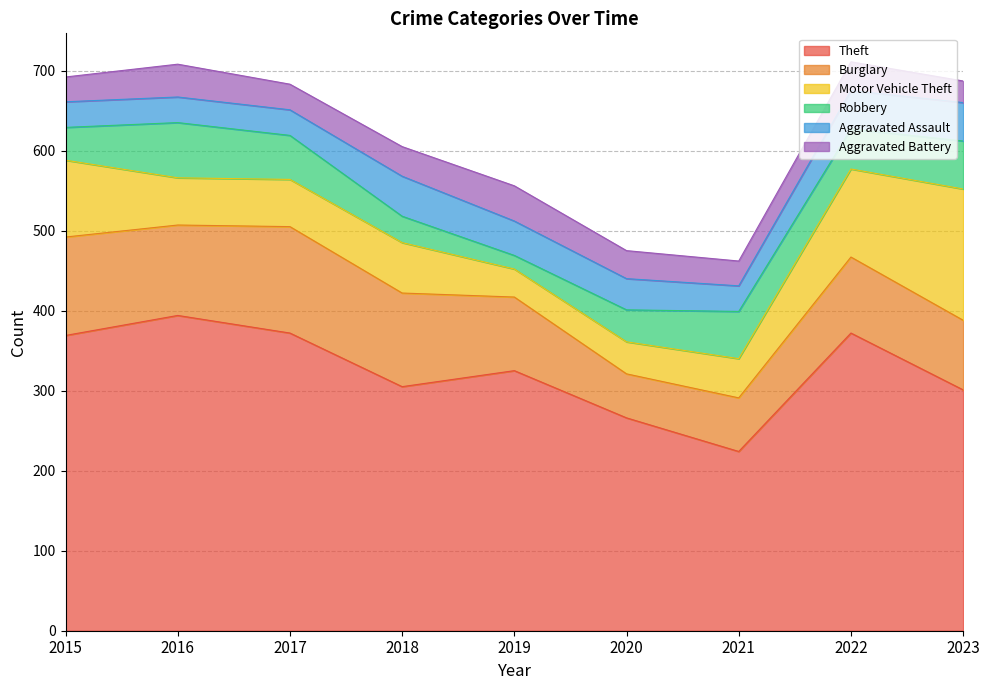

True or false: Theft has a value of 305 at 2018.

True